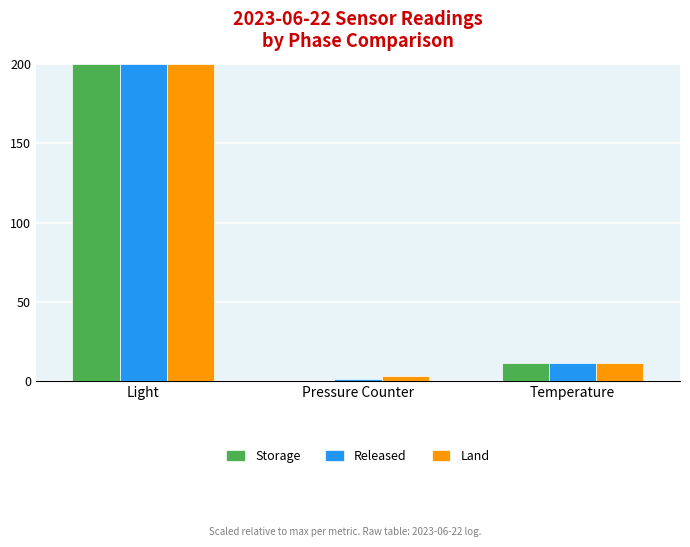

The value of Storage at Light is 200.0. True or false?

True